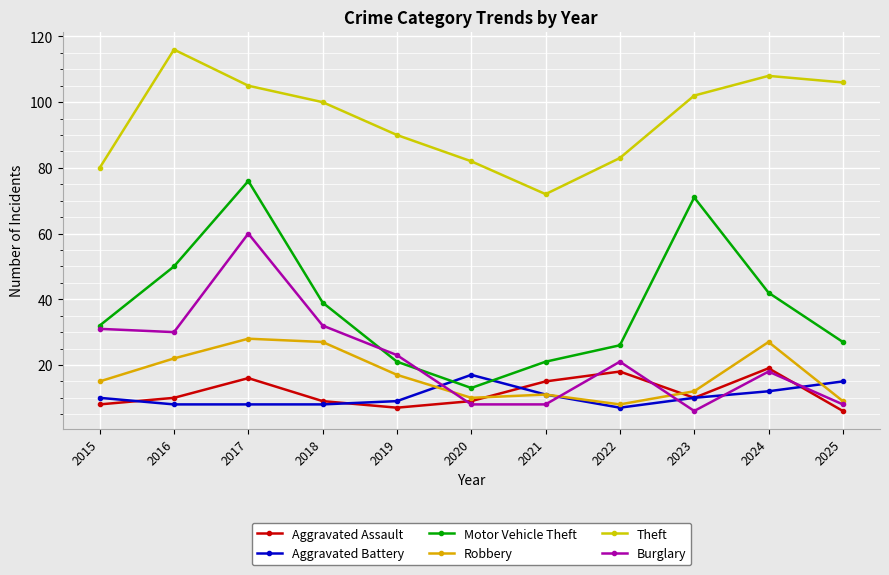

How many values in the Robbery series are below 15?

5